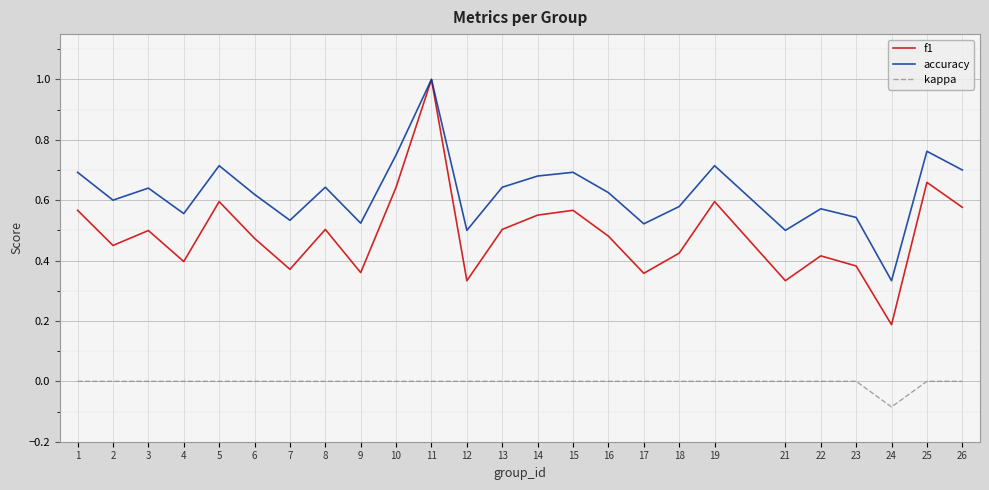

At how many categories does at least one series exceed 0?

25